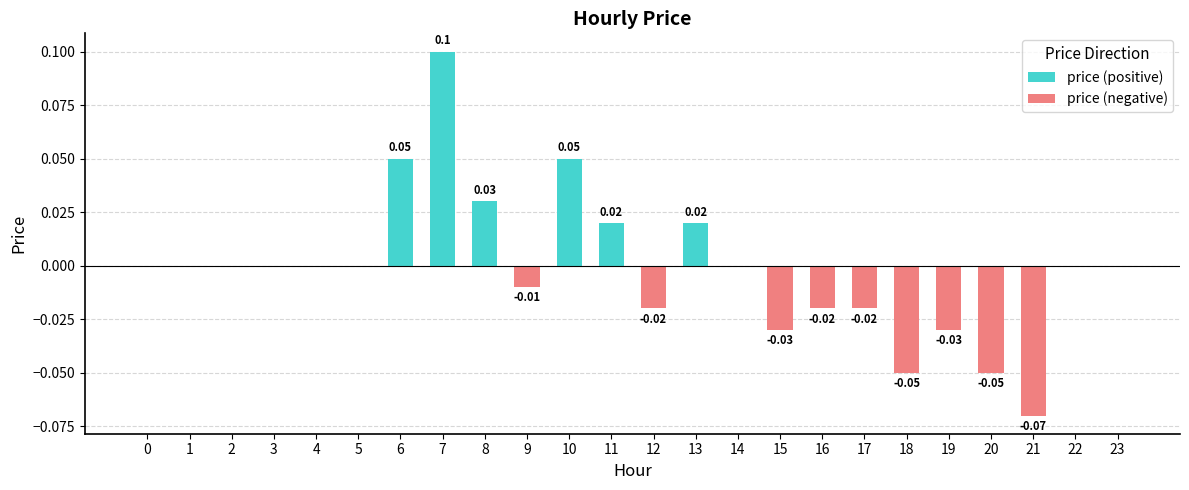

Reading left to right, what are all the values shown in this chart?

price (positive): 0.0	0.0	0.0	0.0	0.0	0.0	0.1	0.1	0.0	0.0	0.1	0.0	0.0	0.0	0.0	0.0	0.0	0.0	0.0	0.0	0.0	0.0	0.0	0.0
price (negative): 0.0	0.0	0.0	0.0	0.0	0.0	0.0	0.0	0.0	-0.0	0.0	0.0	-0.0	0.0	0.0	-0.0	-0.0	-0.0	-0.1	-0.0	-0.1	-0.1	0.0	0.0